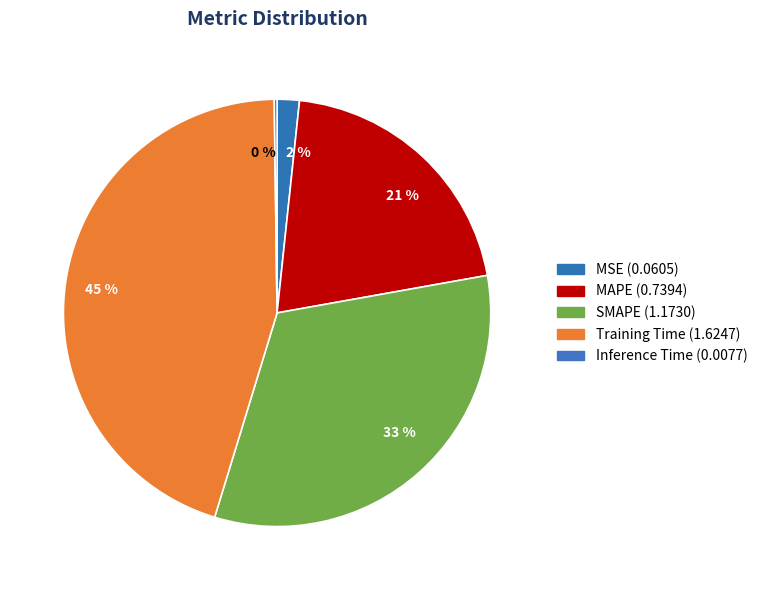

To the nearest percent, what is the difference between the largest and smallest slice percentages?

45%